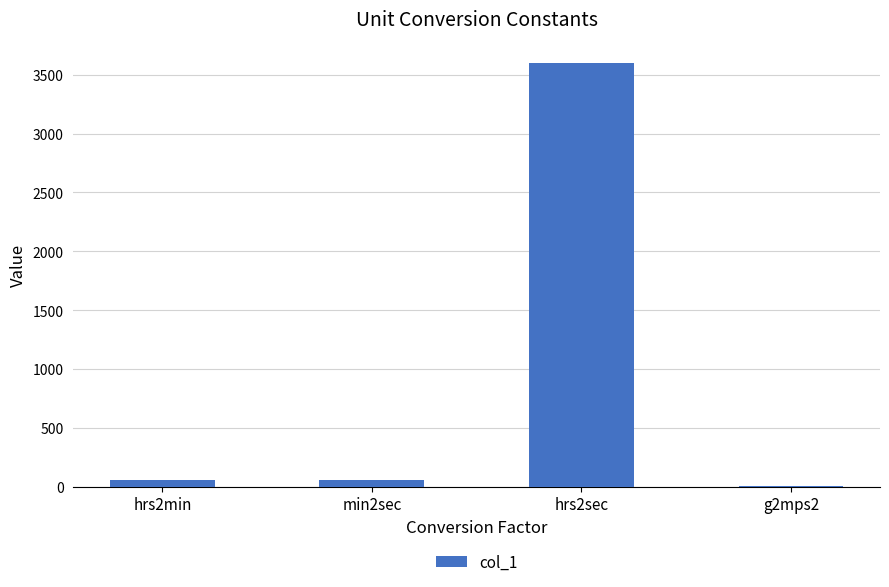

Which category has the highest value across all series?

hrs2sec